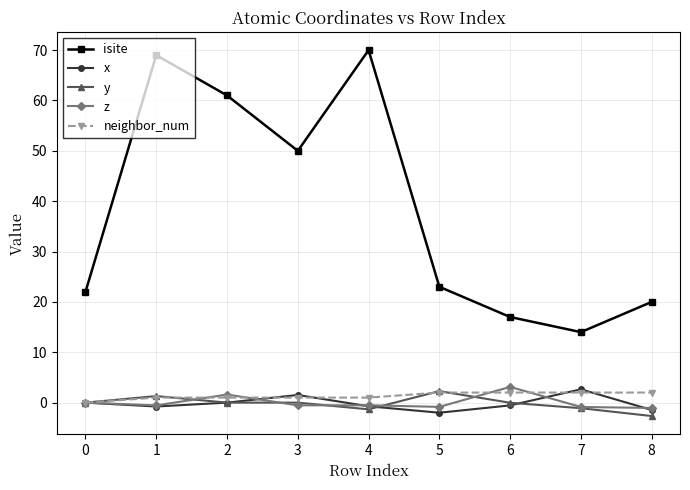

True or false: isite and neighbor_num cross at least once.

False